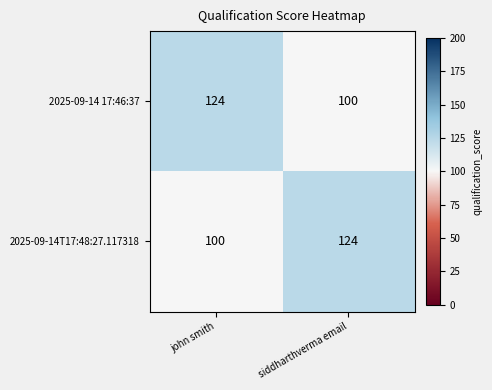

What is the difference between the maximum and minimum values in the 2025-09-14 17:46:37 series?

24